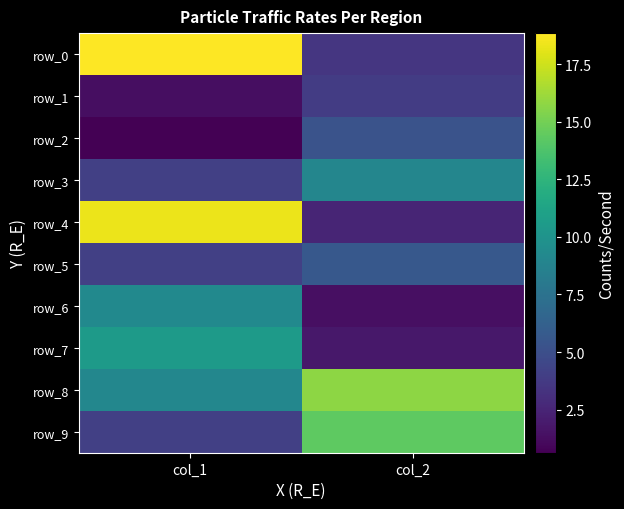

What is the greatest value displayed?

18.8